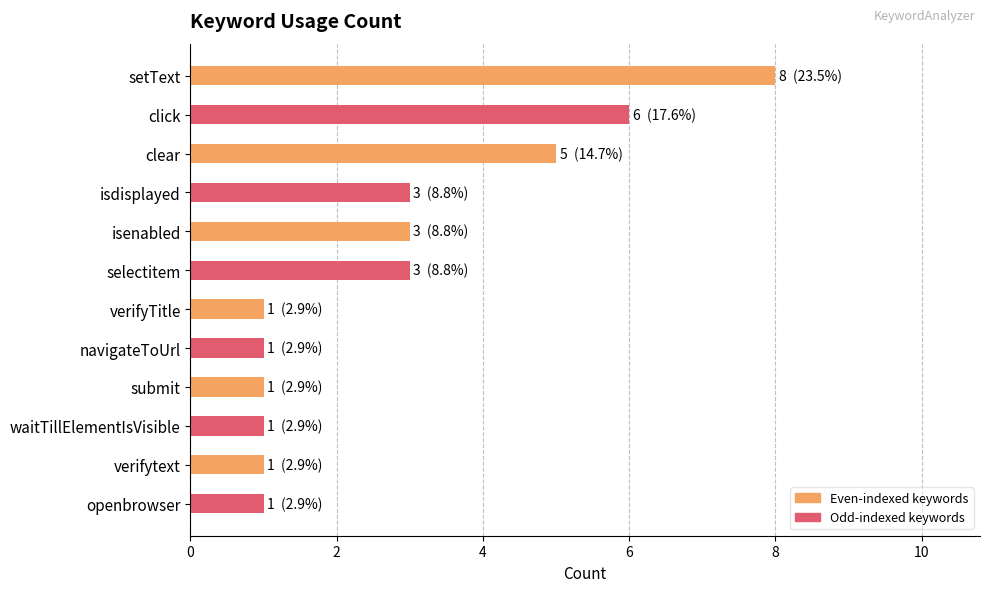

Are the bars grouped side by side (vs. stacked)?

No